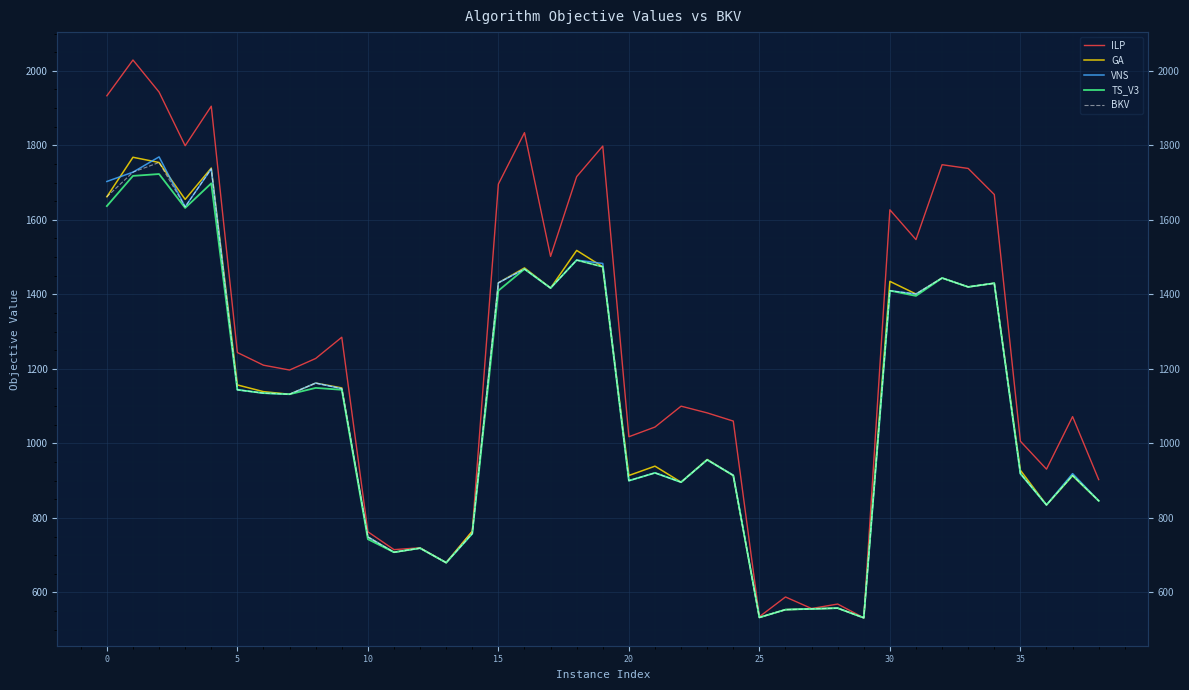

Reading left to right, transcribe all the data shown in this chart.

ILP: 1933	2029	1943	1799	1905	1244	1210	1197	1228	1285	763	715	720	680	765	1696	1834	1502	1716	1798	1018	1044	1100	1082	1060	535	588	557	569	532	1627	1547	1748	1738	1668	1006	931	1072	903
GA: 1662	1768	1754	1655	1739	1157	1139	1132	1162	1149	749	708	719	680	764	1431	1471	1417	1518	1474	914	939	896	957	914	533	554	556	558	532	1435	1401	1444	1420	1430	928	835	914	846
VNS: 1703	1728	1769	1635	1737	1144	1135	1132	1162	1147	749	708	719	680	758	1431	1468	1417	1492	1483	900	921	896	956	915	533	554	556	558	532	1410	1401	1444	1420	1430	919	835	919	846
TS_V3: 1637	1718	1723	1632	1698	1144	1135	1132	1149	1144	743	708	719	680	758	1410	1468	1417	1492	1474	900	921	896	956	914	533	554	556	558	532	1410	1396	1444	1420	1430	919	835	914	846
BKV: 1662	1728	1754	1635	1737	1144	1135	1132	1162	1147	749	708	719	680	758	1431	1468	1417	1492	1474	900	921	896	956	914	533	554	556	558	532	1410	1401	1444	1420	1430	919	835	914	846